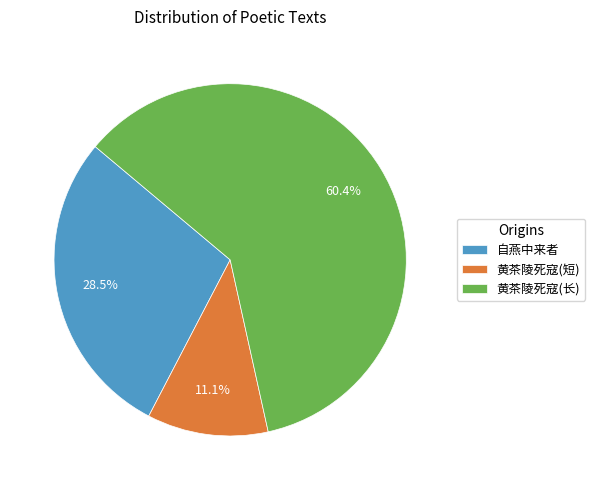

What is the majority slice?

黄茶陵死寇(长)